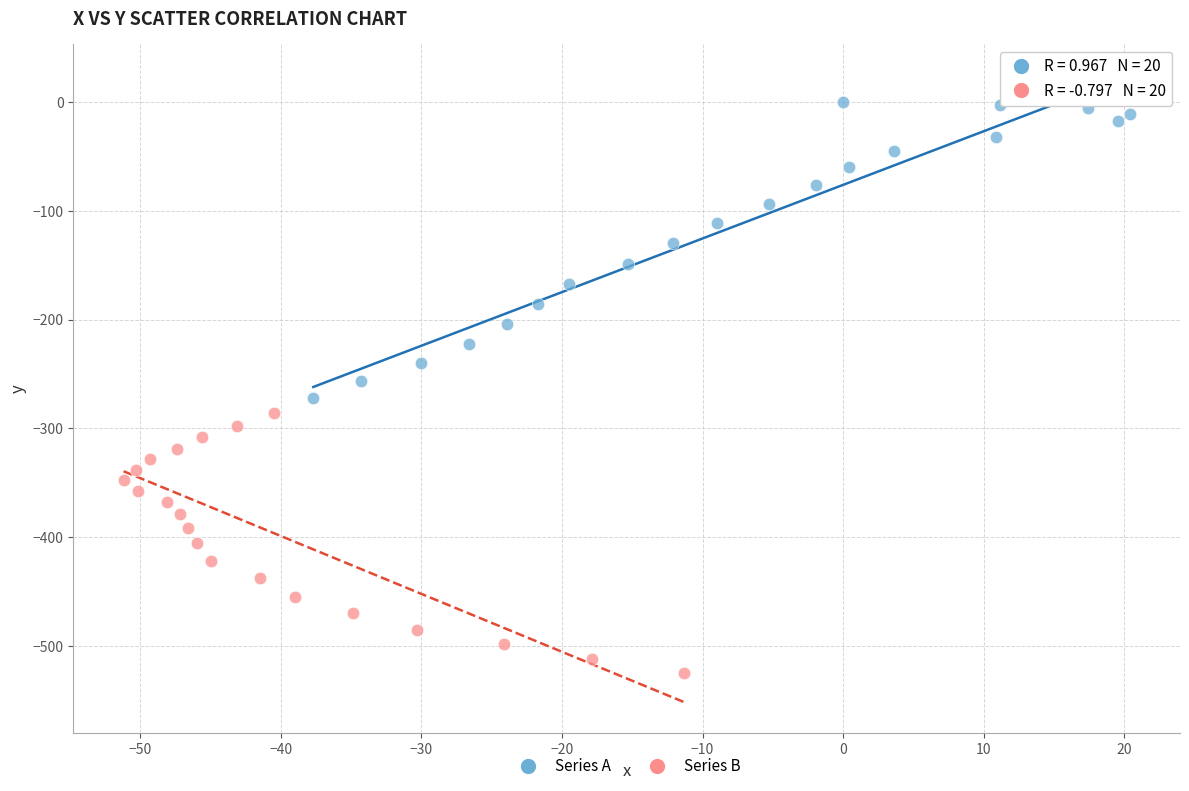

Which series contains the lowest Y value?

Series B